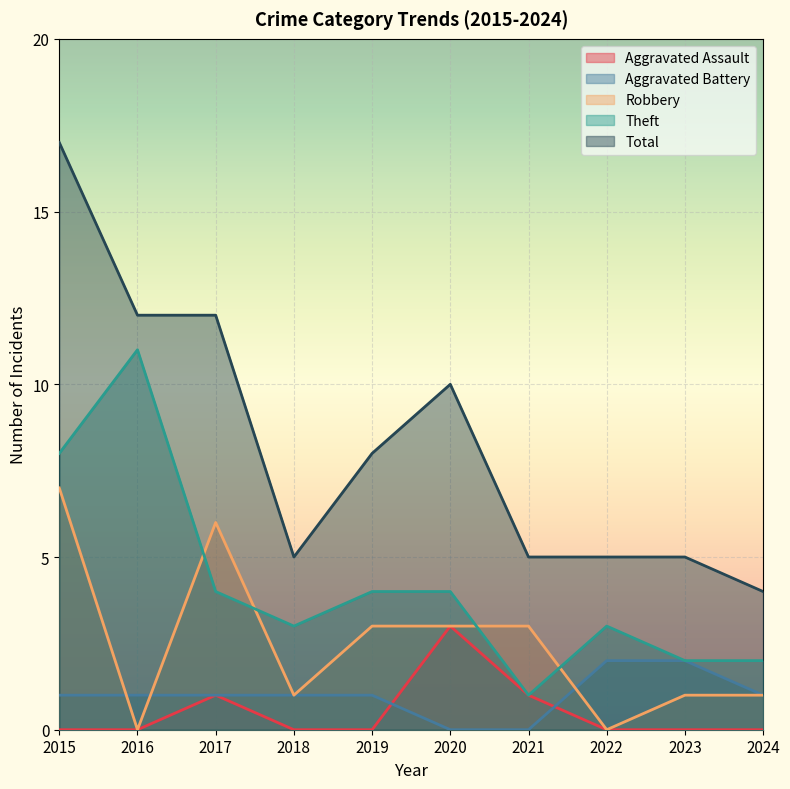

True or false: Aggravated Assault and Aggravated Battery intersect in this chart.

True